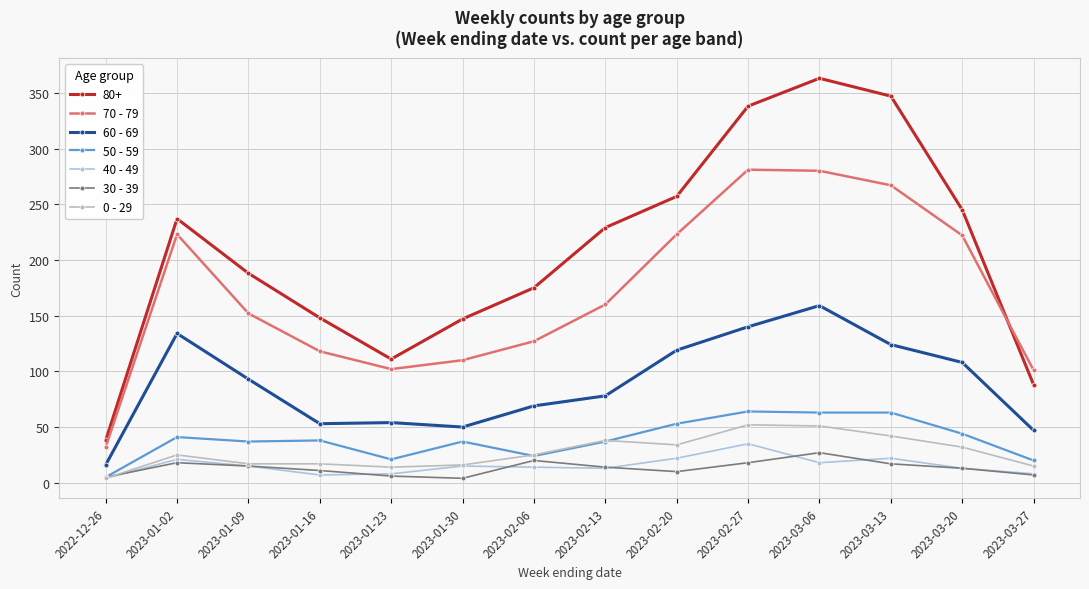

What is the label of the 9th point from the right?

2023-01-30